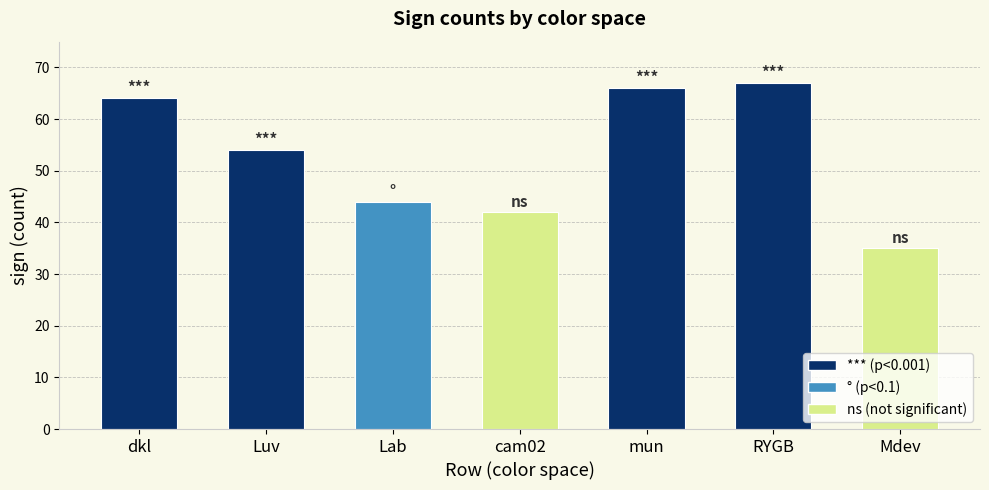

Reading right to left, extract all data points from this chart.

Mdev=35	RYGB=67	mun=66	cam02=42	Lab=44	Luv=54	dkl=64